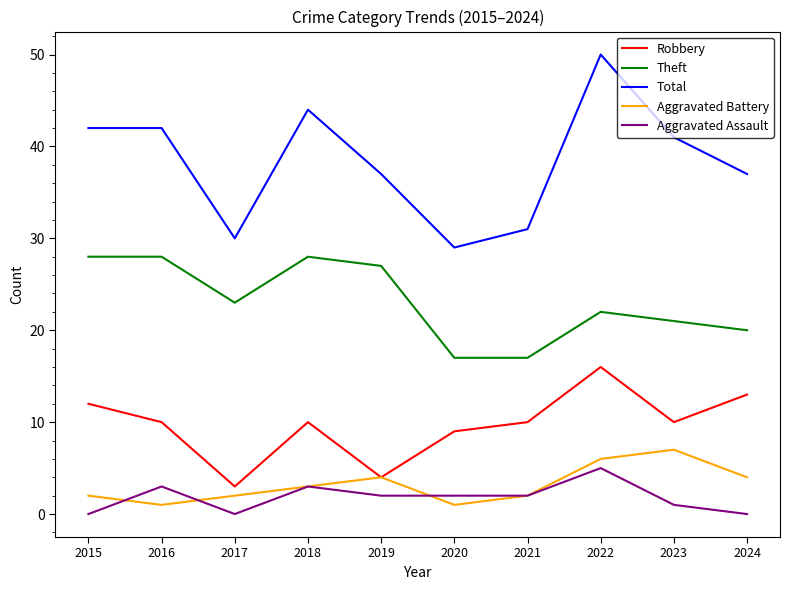

Reading left to right, extract all data points from this chart.

Robbery: 2015=12	2016=10	2017=3	2018=10	2019=4	2020=9	2021=10	2022=16	2023=10	2024=13
Theft: 2015=28	2016=28	2017=23	2018=28	2019=27	2020=17	2021=17	2022=22	2023=21	2024=20
Total: 2015=42	2016=42	2017=30	2018=44	2019=37	2020=29	2021=31	2022=50	2023=41	2024=37
Aggravated Battery: 2015=2	2016=1	2017=2	2018=3	2019=4	2020=1	2021=2	2022=6	2023=7	2024=4
Aggravated Assault: 2015=0	2016=3	2017=0	2018=3	2019=2	2020=2	2021=2	2022=5	2023=1	2024=0